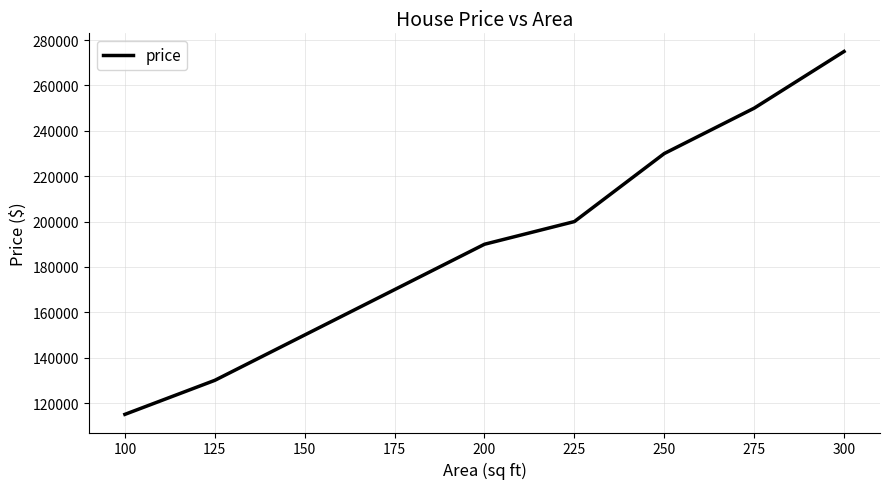

The chart shows a value of 275000 at 300. True or false?

True